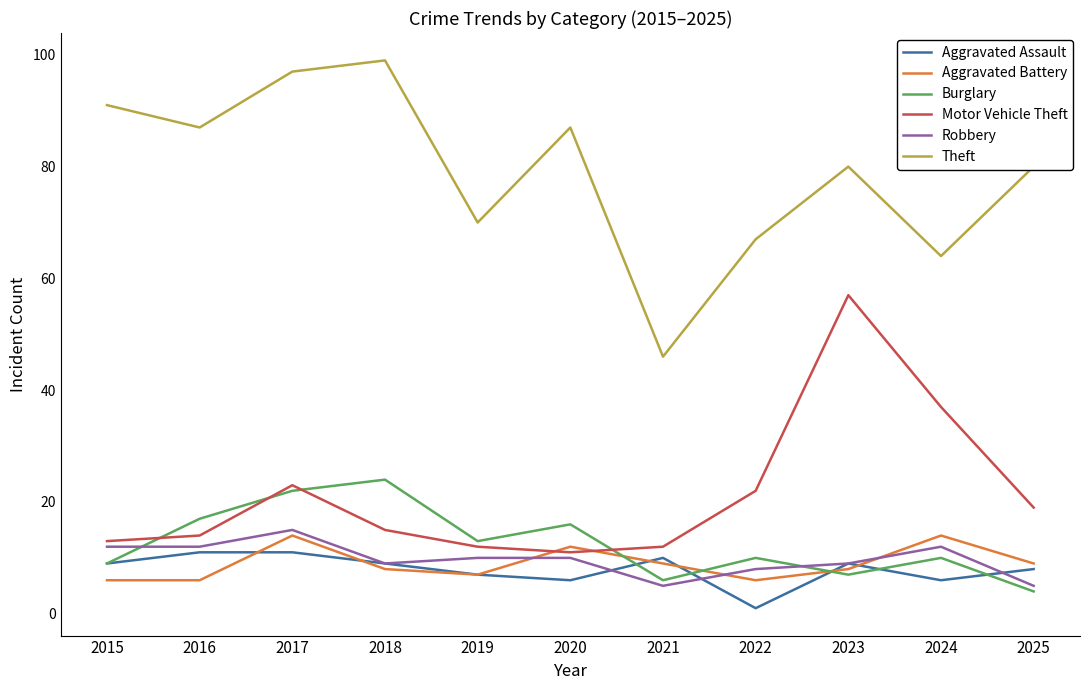

How many lines are shown in the chart?

6